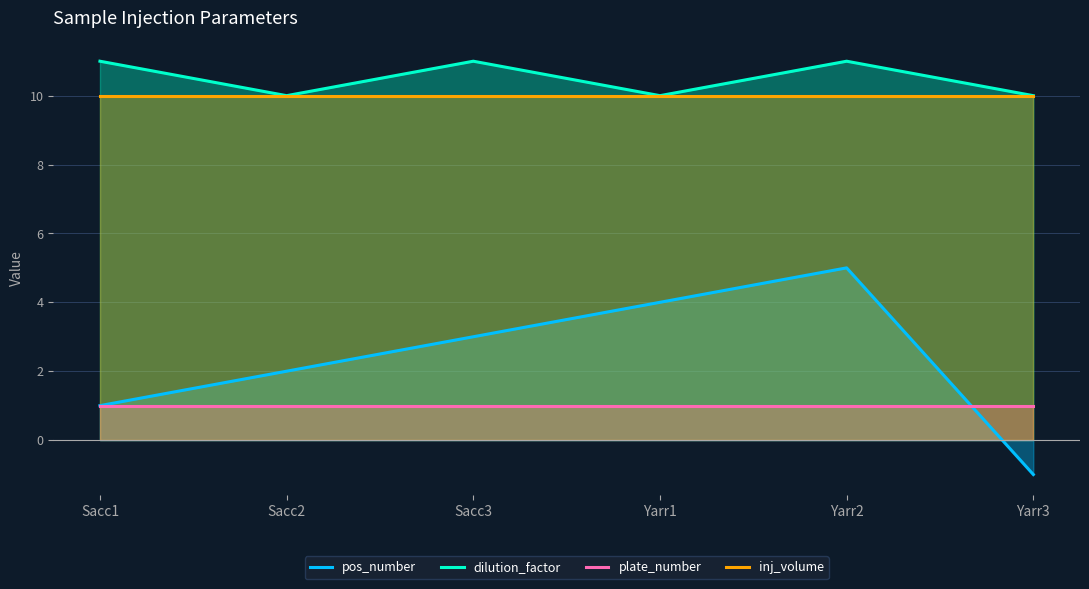

Reading left to right, what are all the values shown in this chart?

pos_number: Sacc1=1	Sacc2=2	Sacc3=3	Yarr1=4	Yarr2=5	Yarr3=-1
dilution_factor: Sacc1=11	Sacc2=10	Sacc3=11	Yarr1=10	Yarr2=11	Yarr3=10
plate_number: Sacc1=1	Sacc2=1	Sacc3=1	Yarr1=1	Yarr2=1	Yarr3=1
inj_volume: Sacc1=10	Sacc2=10	Sacc3=10	Yarr1=10	Yarr2=10	Yarr3=10